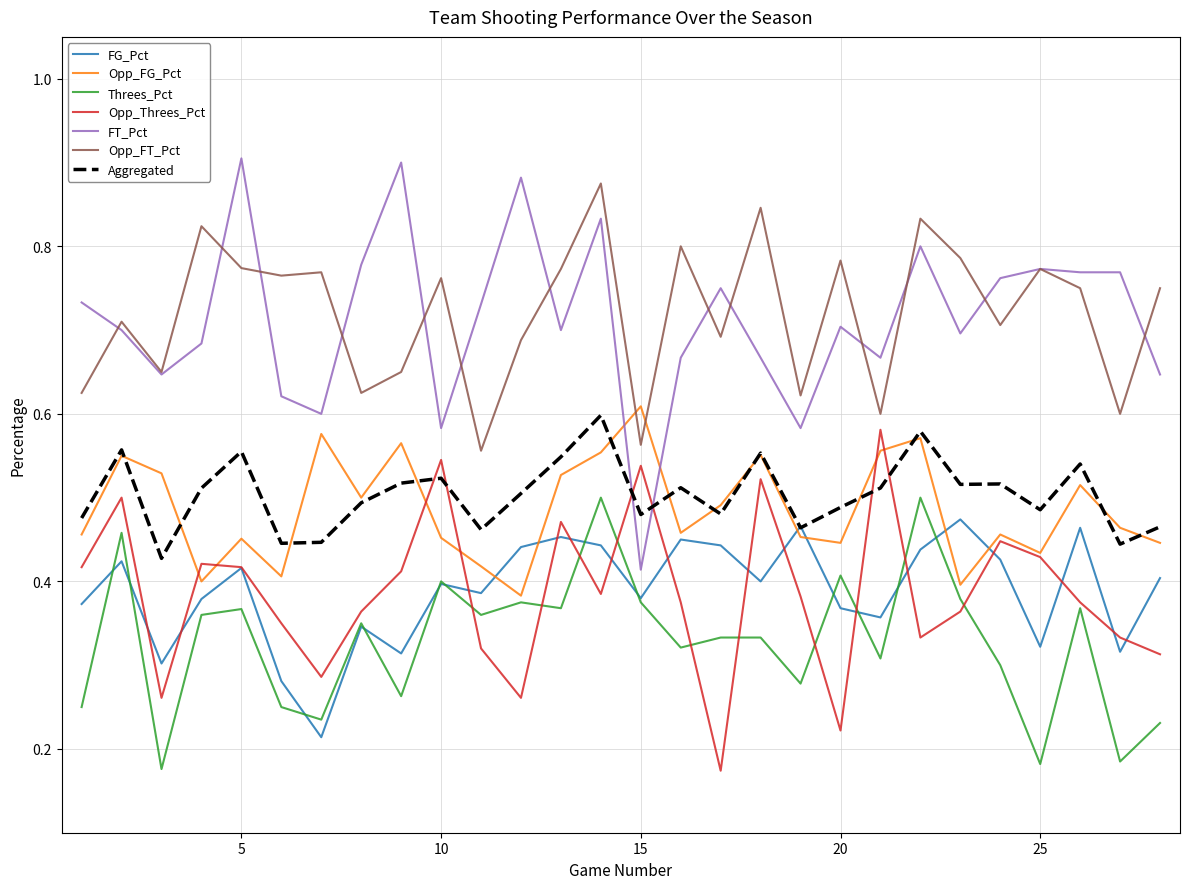

Which series has the widest spread of values?

FT_Pct